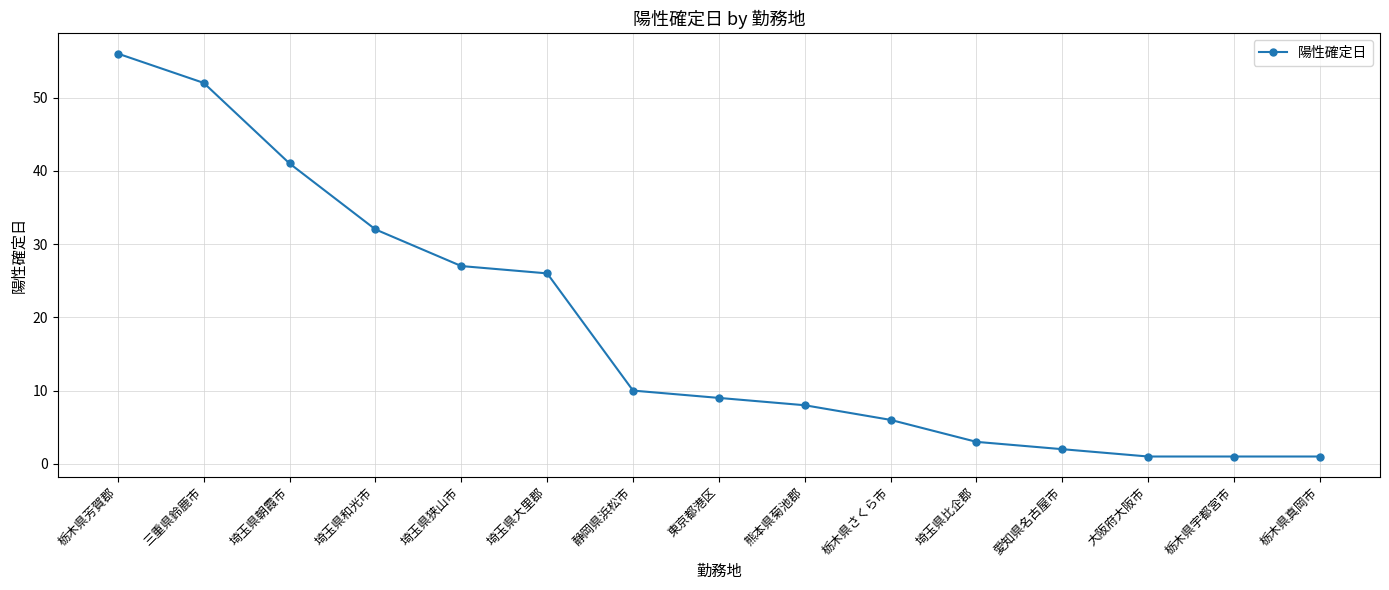

Reading left to right, what are all the values shown in this chart?

栃木県芳賀郡=56	三重県鈴鹿市=52	埼玉県朝霞市=41	埼玉県和光市=32	埼玉県狭山市=27	埼玉県大里郡=26	静岡県浜松市=10	東京都港区=9	熊本県菊池郡=8	栃木県さくら市=6	埼玉県比企郡=3	愛知県名古屋市=2	大阪府大阪市=1	栃木県宇都宮市=1	栃木県真岡市=1